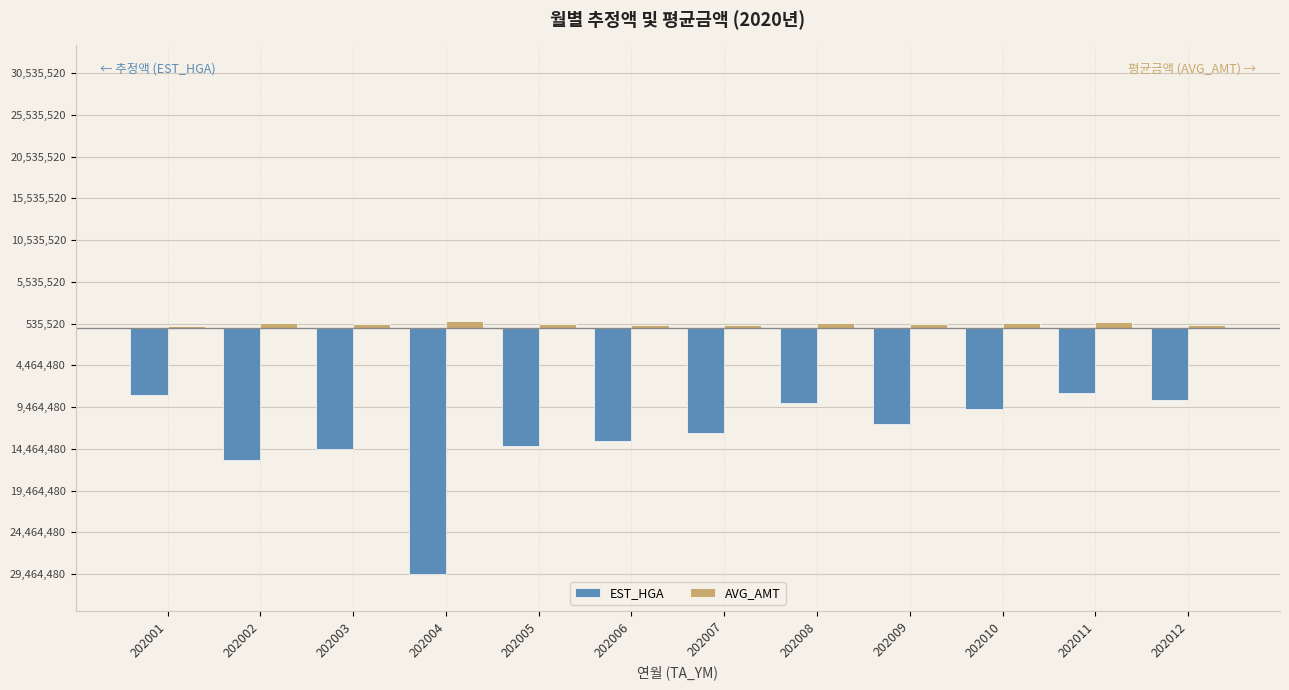

Does the chart contain any negative values?

Yes